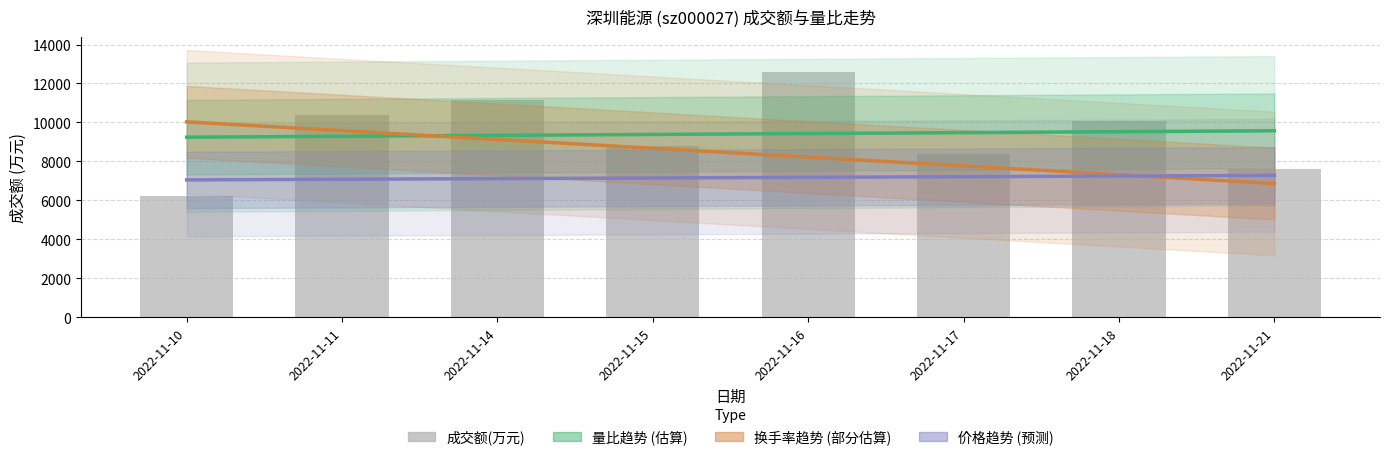

What is the difference between the second highest and minimum values in the 价格趋势 (预测) series?

199.5